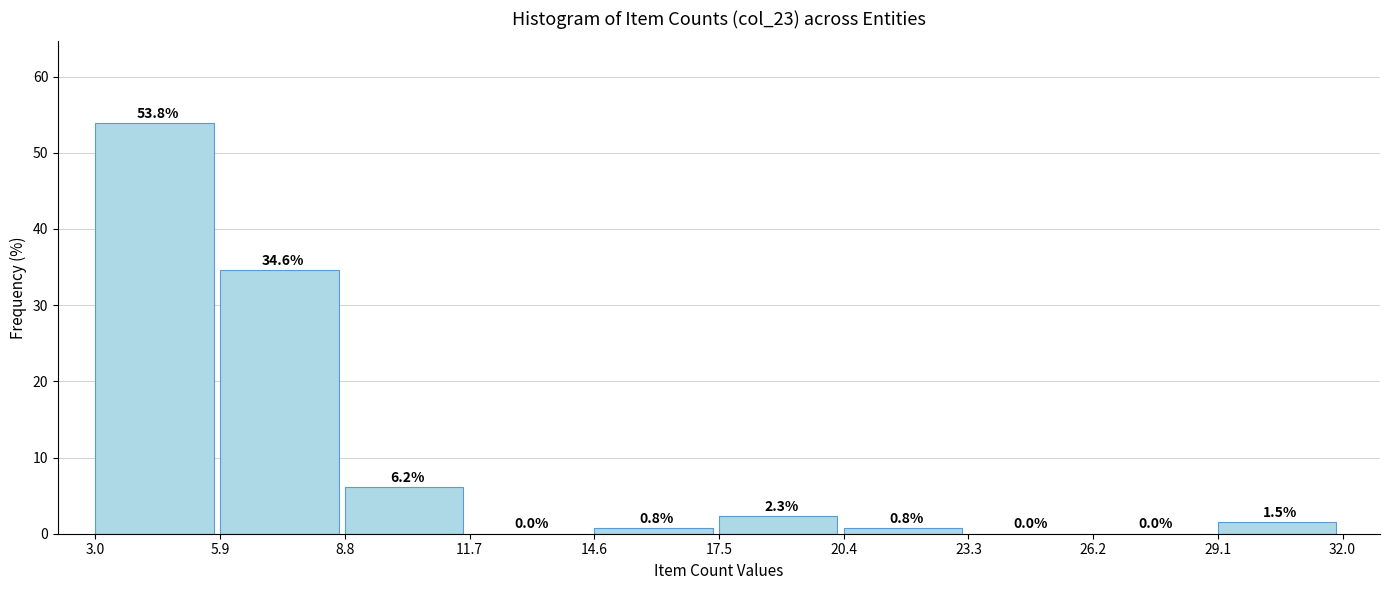

Reading left to right, transcribe this chart: for each bar, give the range it covers on the x-axis and its height.

3.0 to 5.9: 53.8
5.9 to 8.8: 34.6
8.8 to 11.7: 6.2
11.7 to 14.6: 0.0
14.6 to 17.5: 0.8
17.5 to 20.4: 2.3
20.4 to 23.3: 0.8
23.3 to 26.2: 0.0
26.2 to 29.1: 0.0
29.1 to 32.0: 1.5